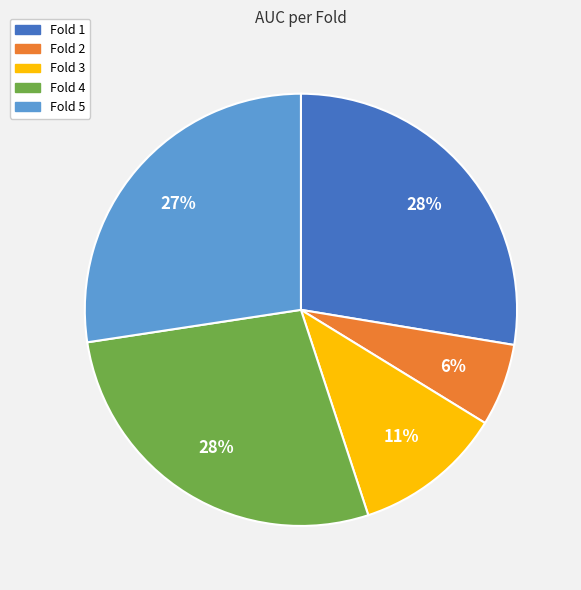

To the nearest percent, what is the combined percentage of Fold 3 and Fold 1?

39%